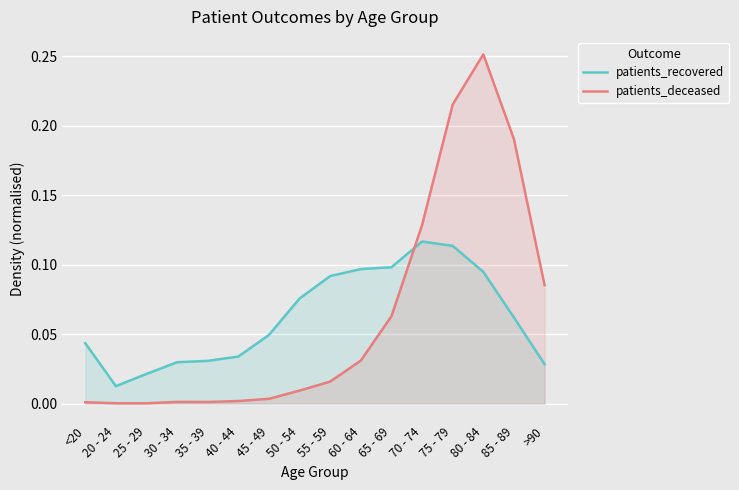

How many lines are shown in the chart?

2